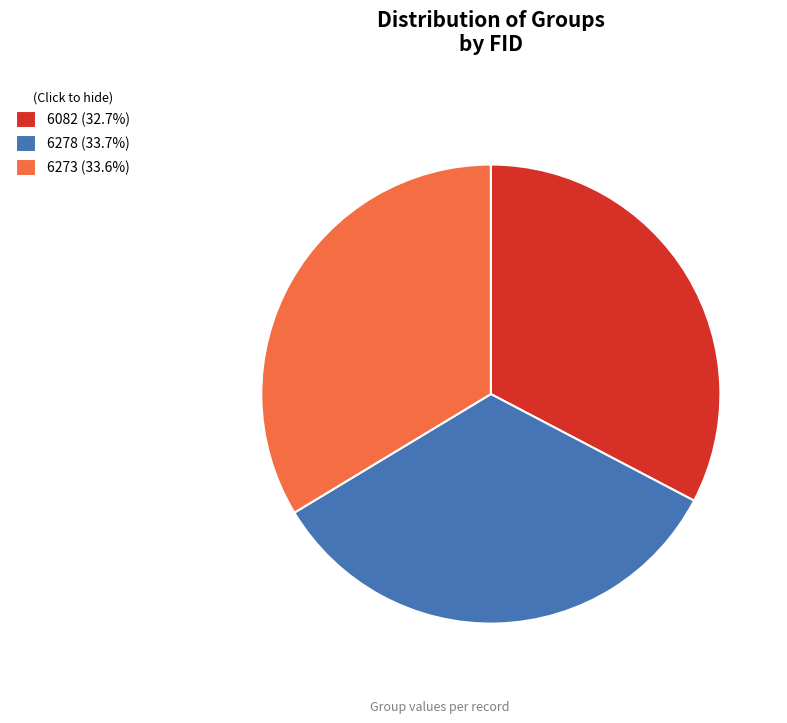

Is it true that 6082 is 33% of the pie?

True